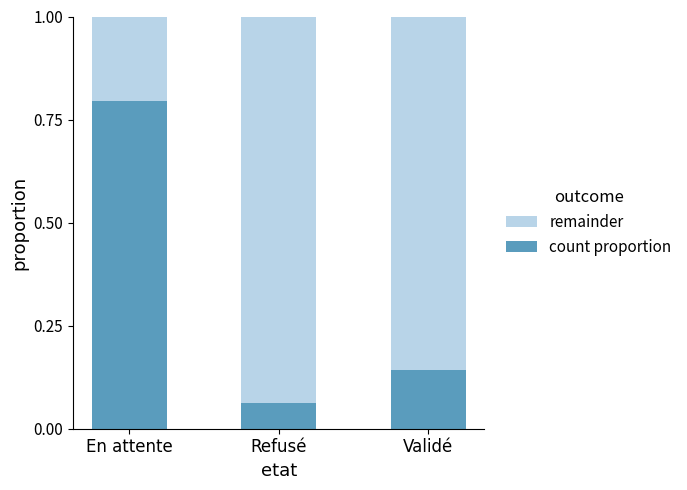

Are the bars grouped side by side (vs. stacked)?

No